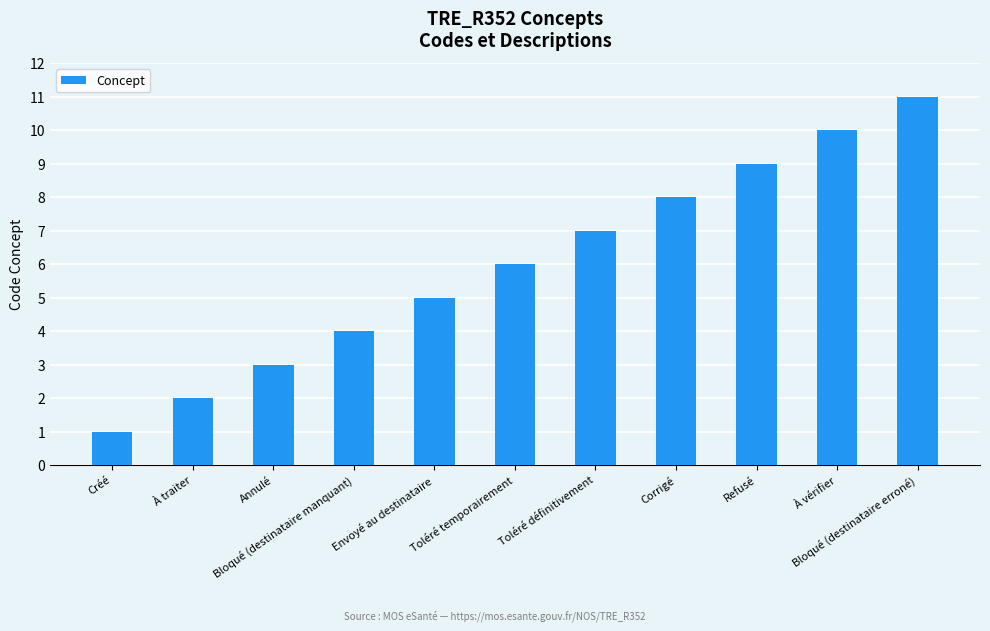

Which label corresponds to the smallest value in the chart?

Créé